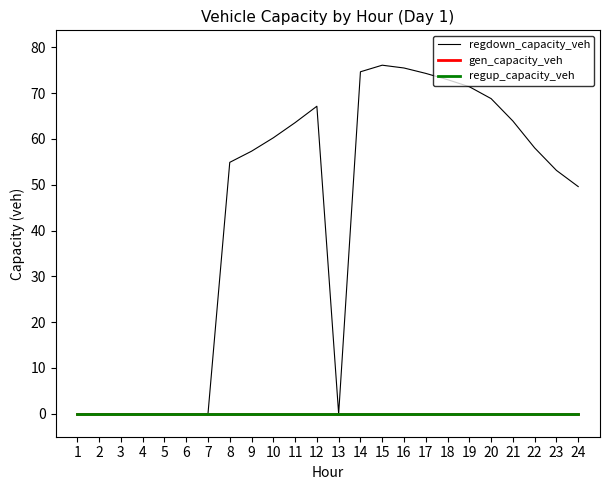

Does the chart have visible grid lines?

No